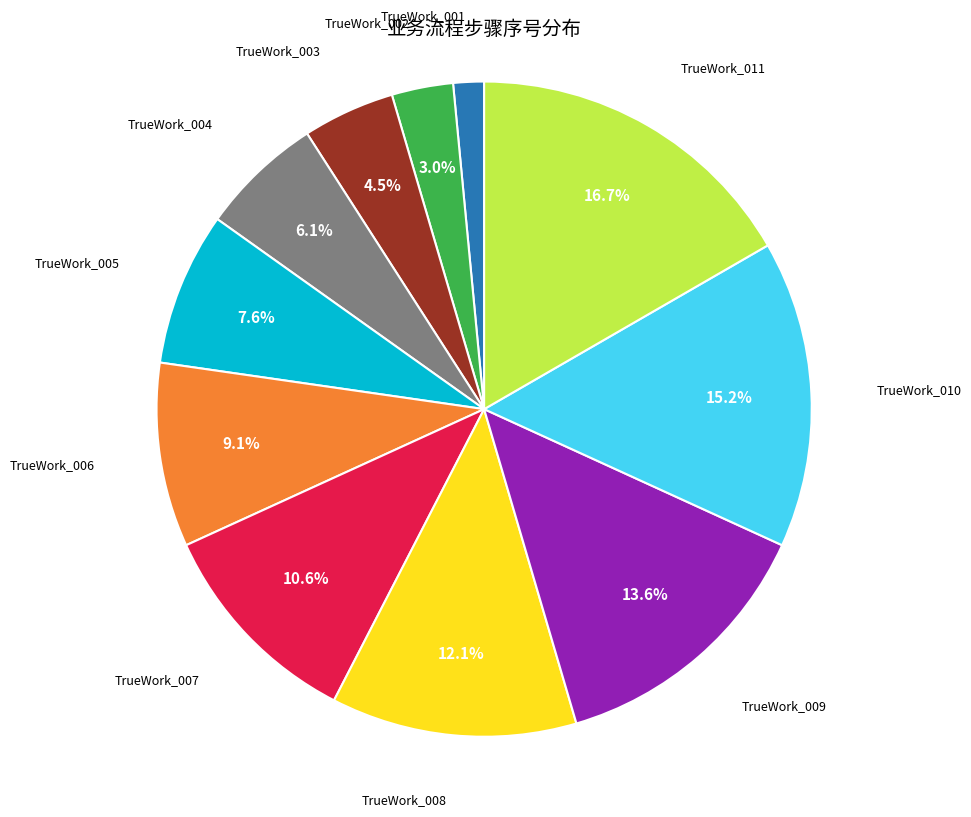

What percentage is NOT represented by TrueWork_004?

93.9%